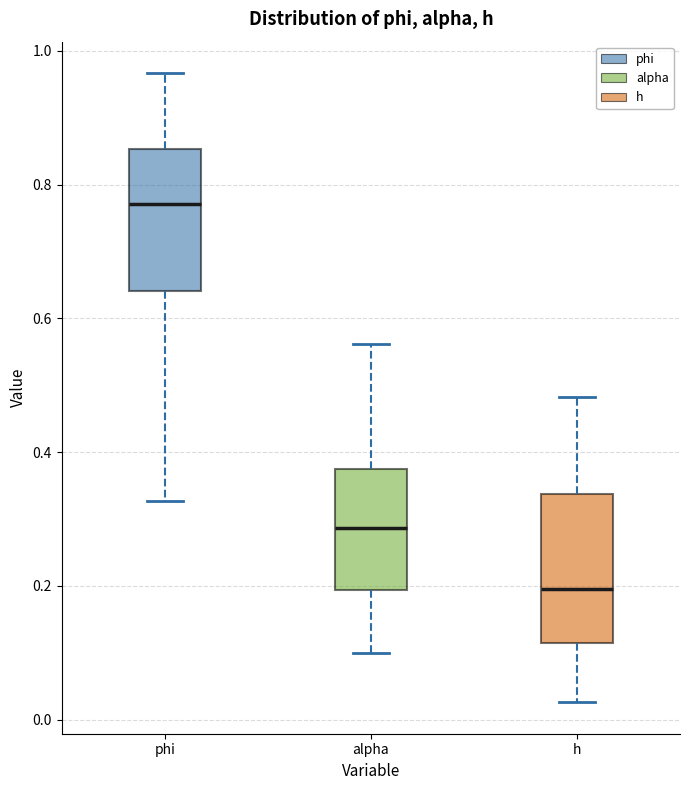

Where does the upper whisker of the box for phi end on the y-axis? The values are not printed on the chart, so give them approximately, as read against the axis.

0.96